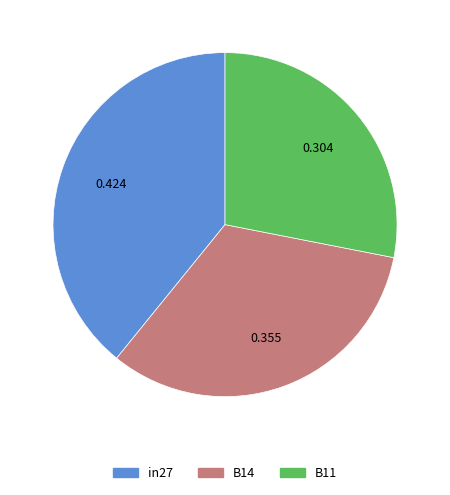

How many slices are in this pie chart?

3